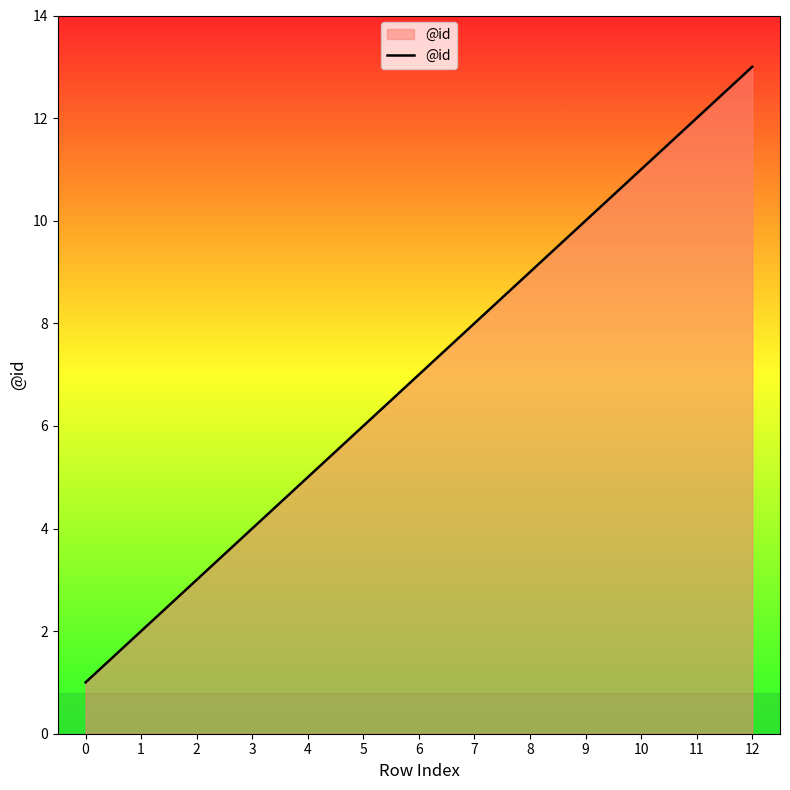

How many lines are shown in the chart?

1